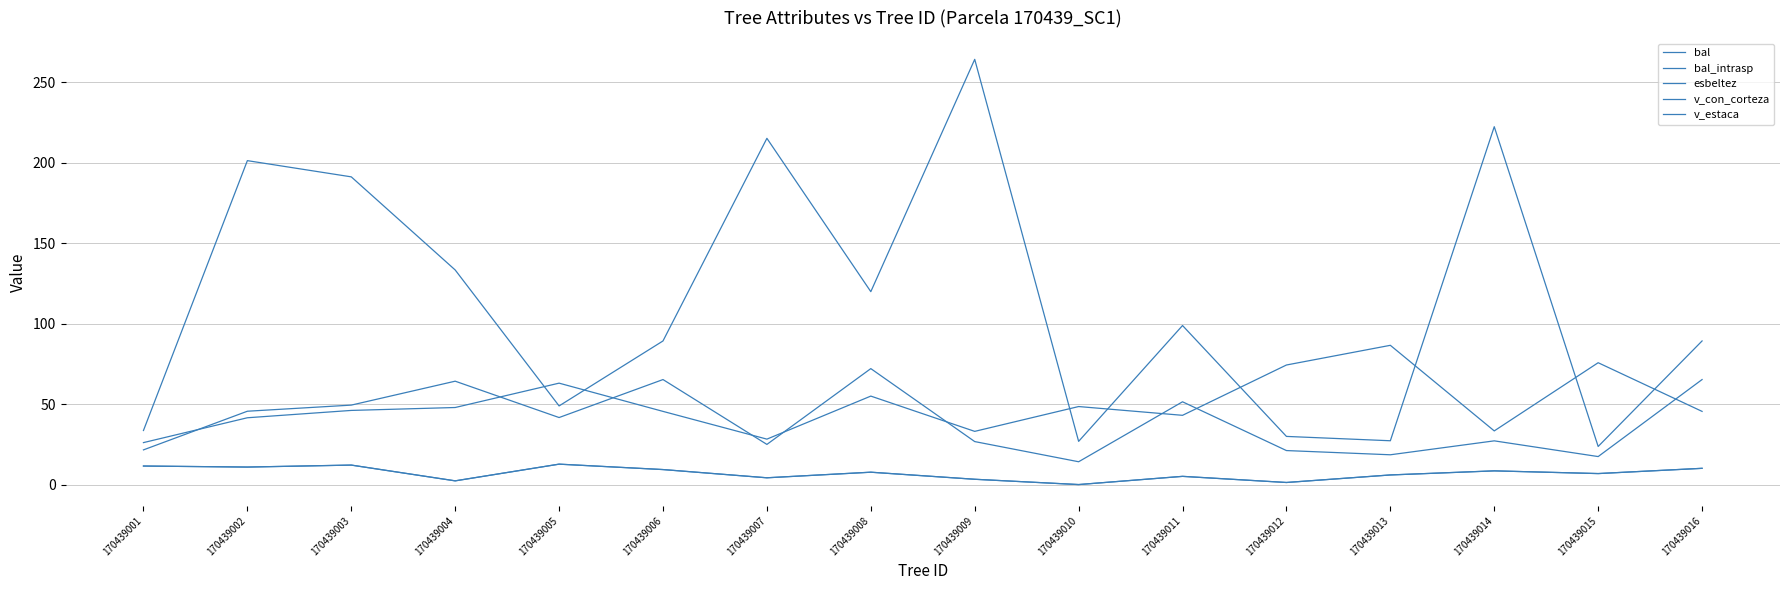

Rank the categories by bal_intrasp value from lowest to highest.

170439010, 170439012, 170439004, 170439009, 170439007, 170439011, 170439013, 170439015, 170439008, 170439014, 170439006, 170439016, 170439002, 170439001, 170439003, 170439005